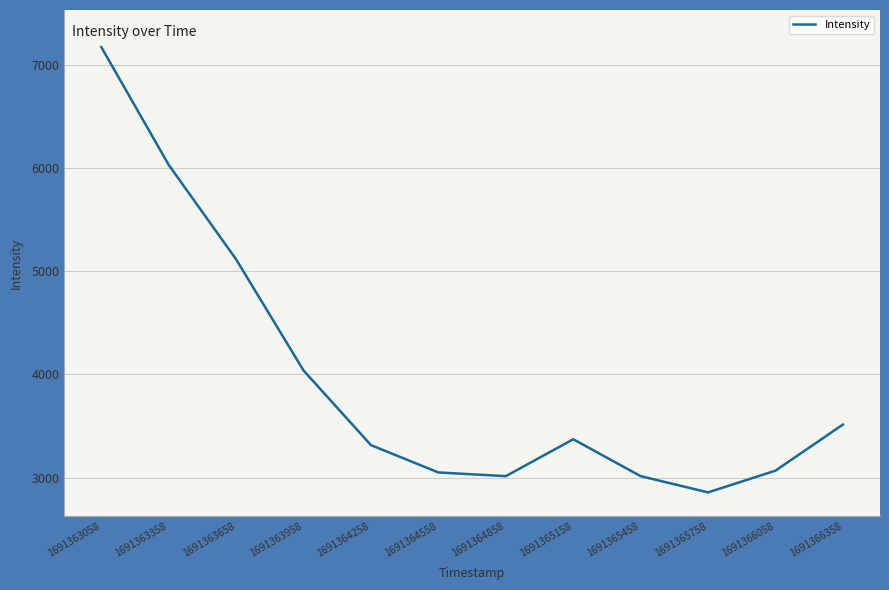

Approximately how many times larger is the value at 1691363358 compared to 1691366358?

1.7